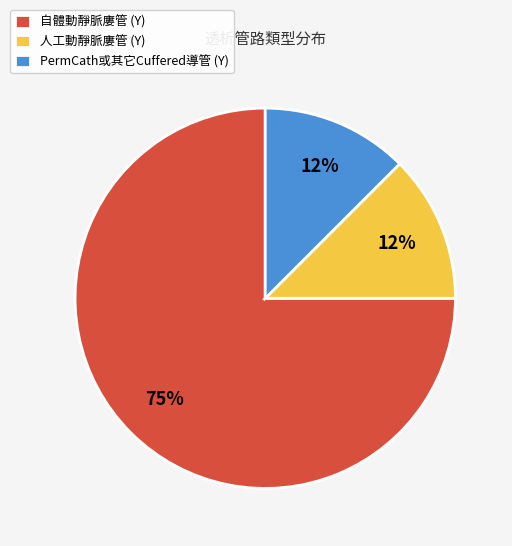

Which has a higher value, 自體動靜脈廔管 (Y) or 人工動靜脈廔管 (Y)?

自體動靜脈廔管 (Y)